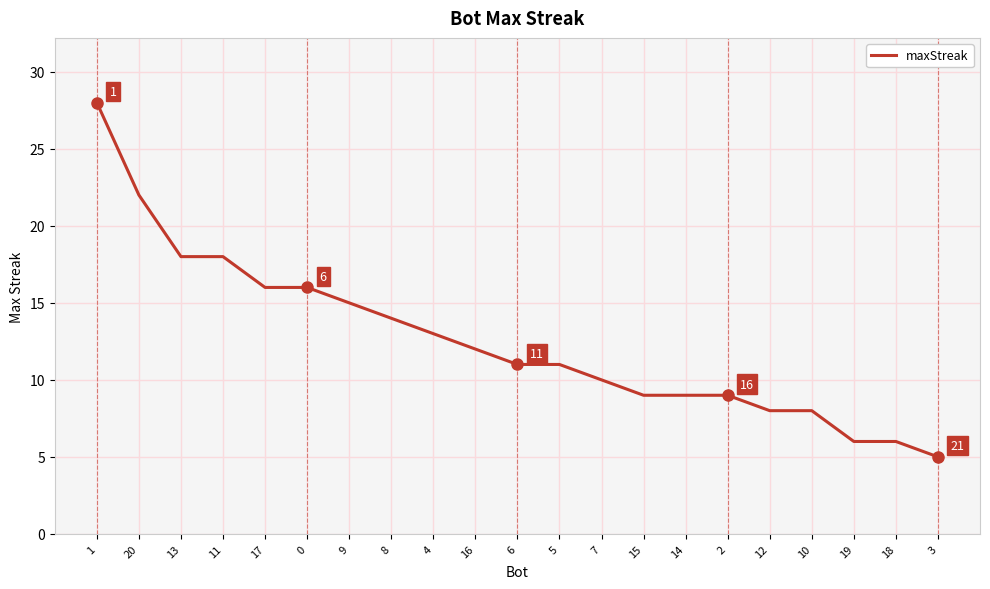

What is the difference between the maximum and minimum values?

23